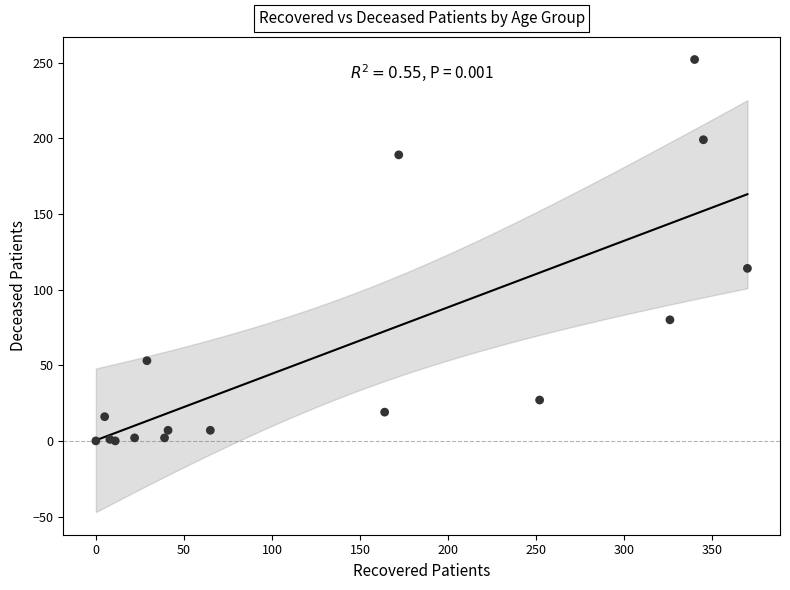

What Y value in the scatter plot is closest to 126?

114